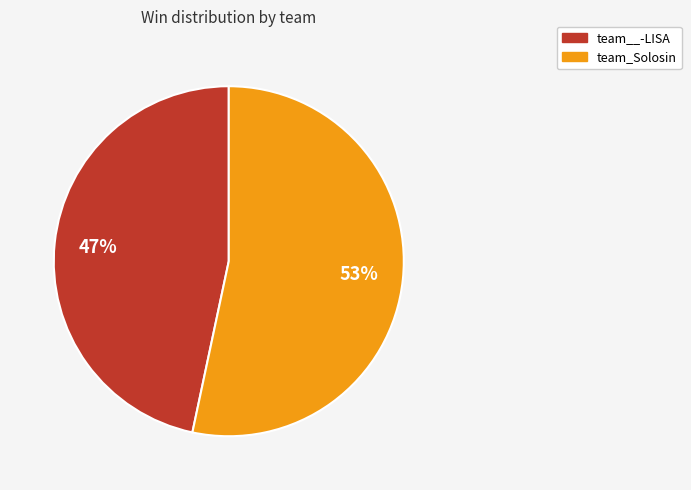

To the nearest percent, what percentage of the pie is team_Solosin?

53%